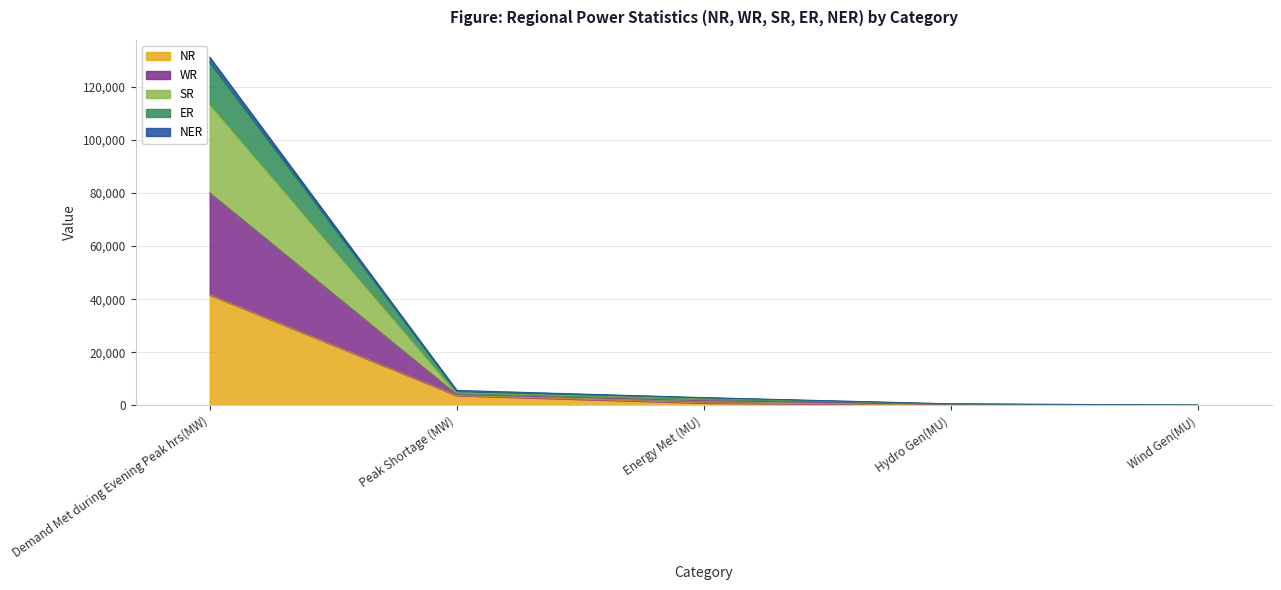

True or false: NR and WR intersect in this chart.

False